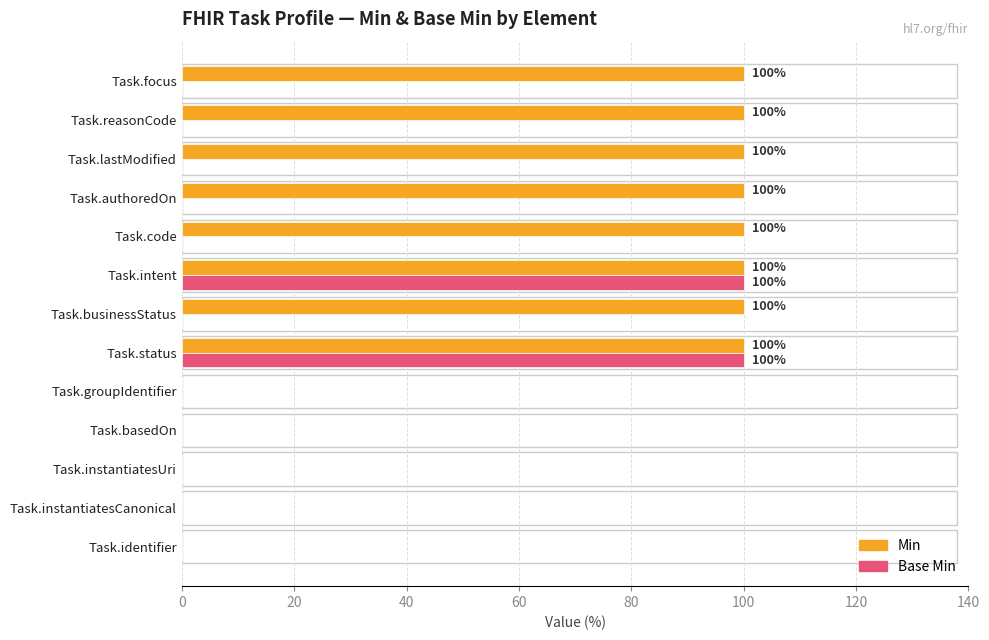

What are all the series names shown in the legend?

Min, Base Min